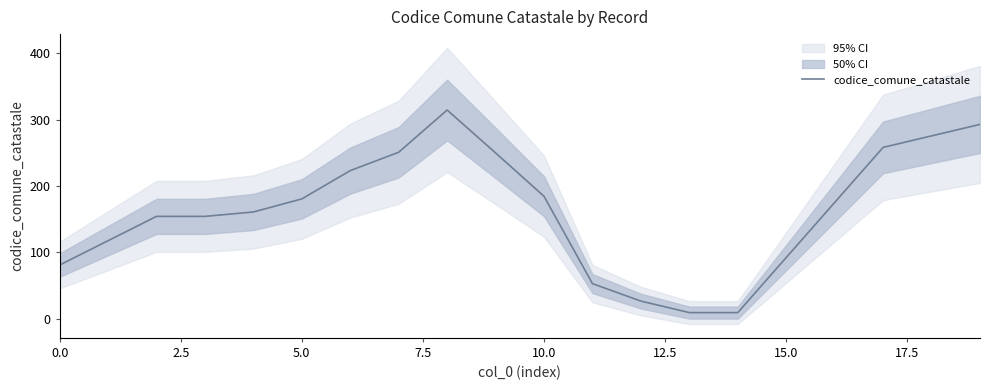

Does the chart display data point markers on the line(s)?

No